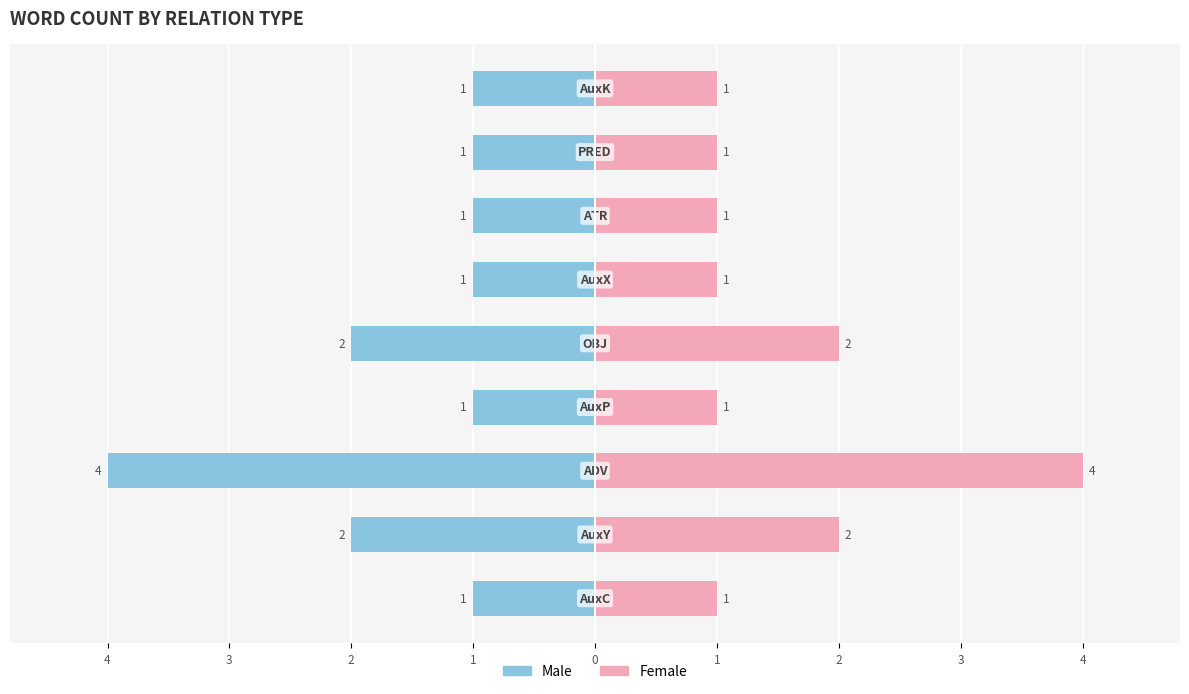

What are all the series names shown in the legend?

Male, Female